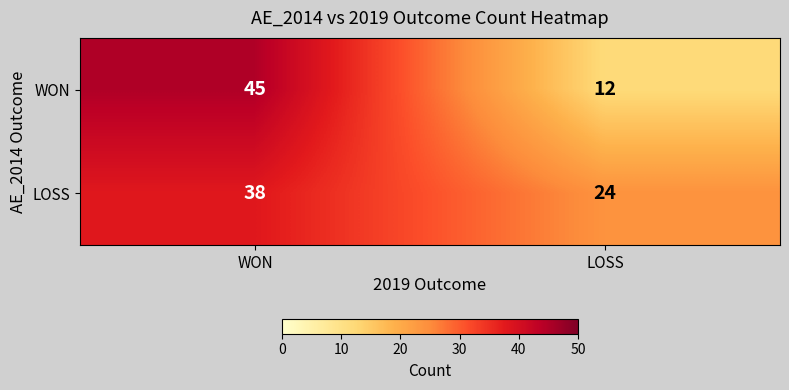

What is the difference between the highest and lowest values at WON?

7